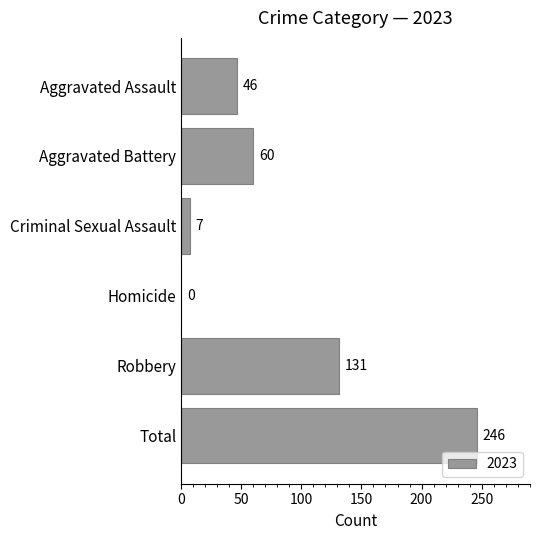

Between Aggravated Assault and Robbery, which is larger?

Robbery